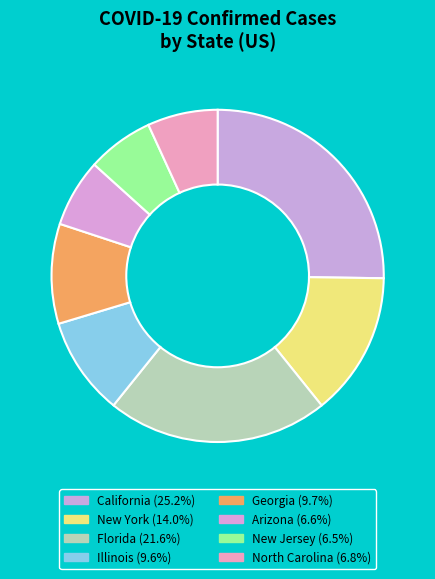

Count the number of slices in the pie.

8